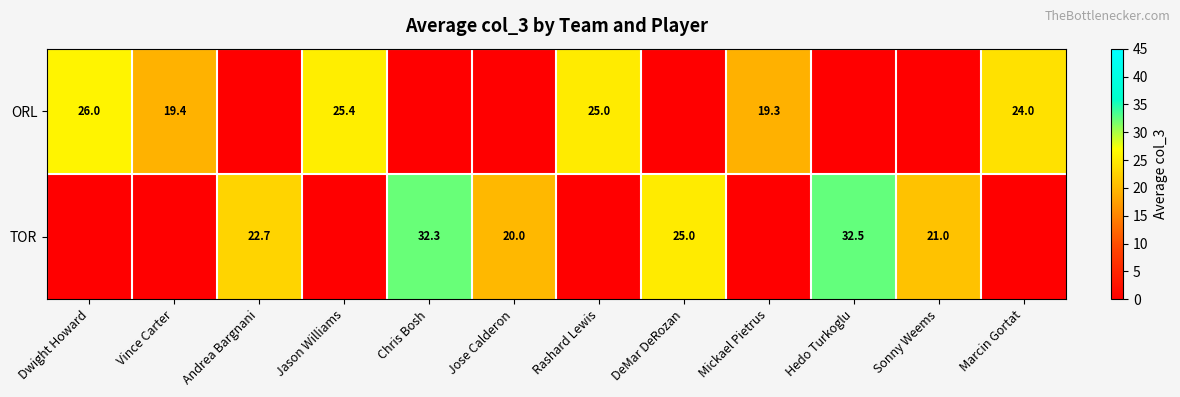

How many data points does each series have?

12